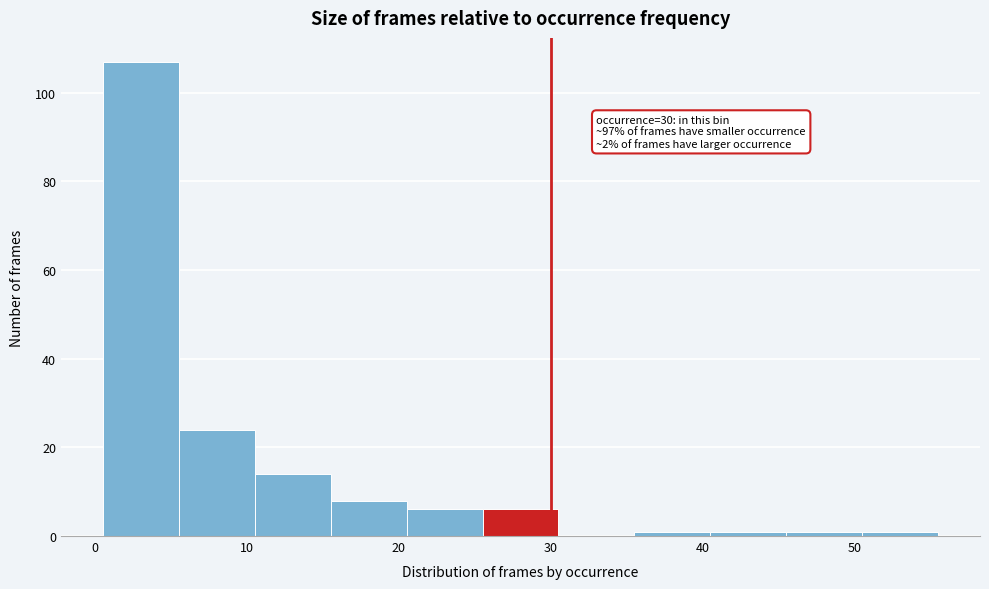

Which range on the x-axis has the tallest bar?

0.5 to 5.5